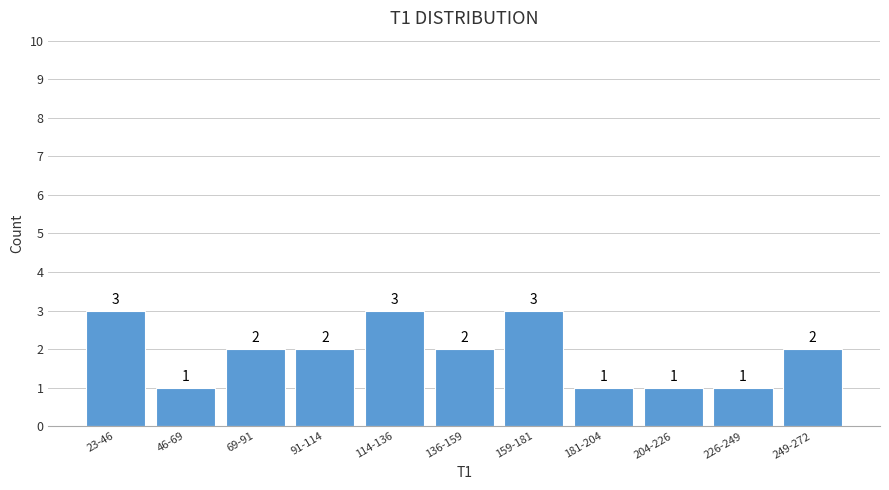

Reading left to right, what are all the values shown in this chart?

23-46=3	46-69=1	69-91=2	91-114=2	114-136=3	136-159=2	159-181=3	181-204=1	204-226=1	226-249=1	249-272=2